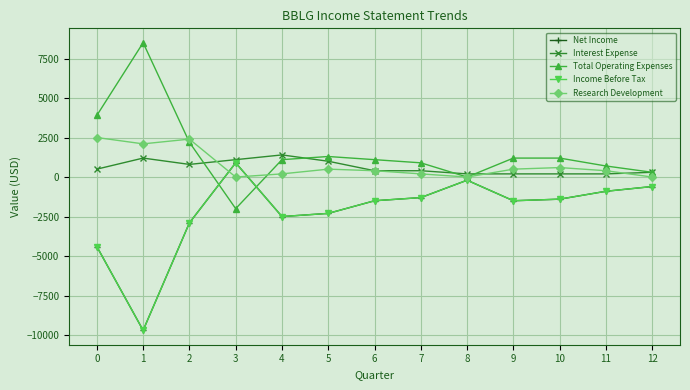

Does the chart have visible grid lines?

Yes